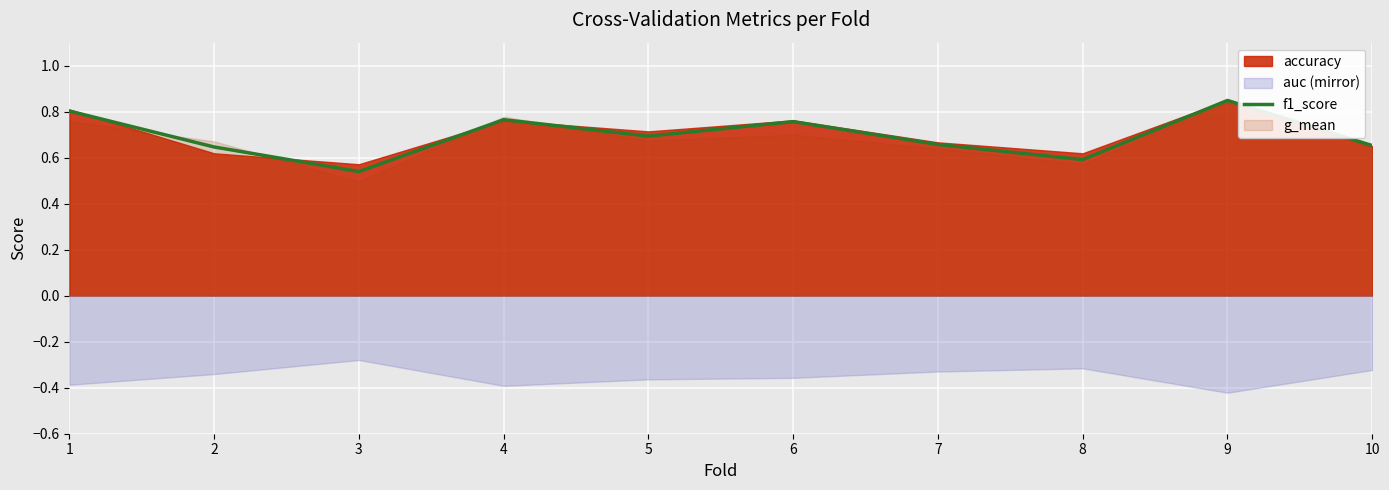

What is the average value?

0.7